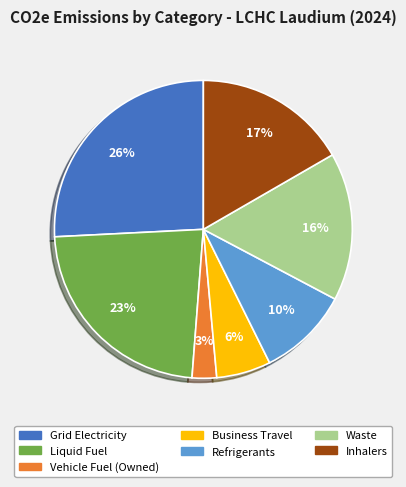

What is the largest slice in the pie chart?

Grid Electricity